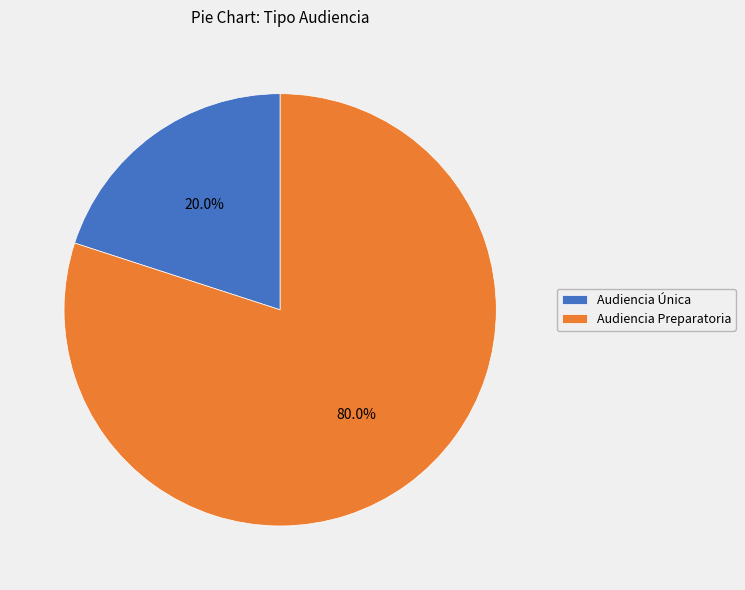

How many slices are in this pie chart?

2